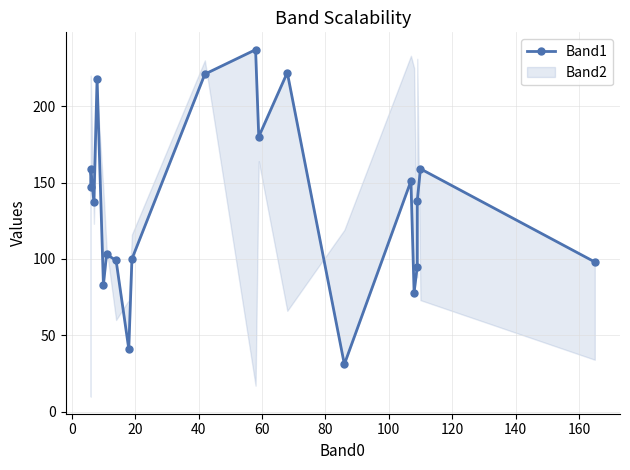

What is the label of the 14th point from the right?

100